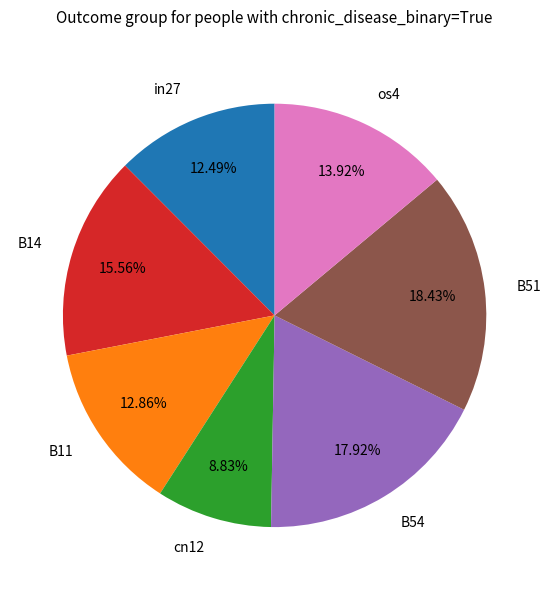

Which category has the smallest portion of the pie?

cn12